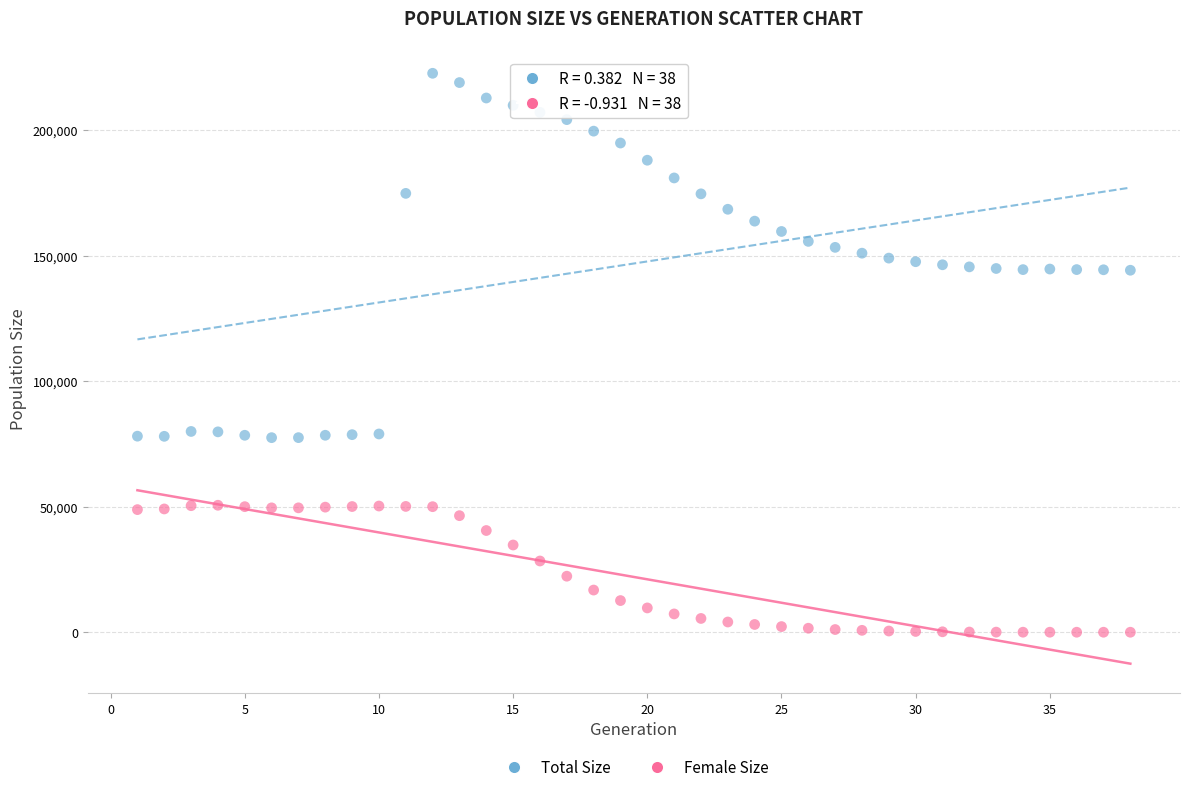

Which series has the largest Y range (max minus min)?

Total Size